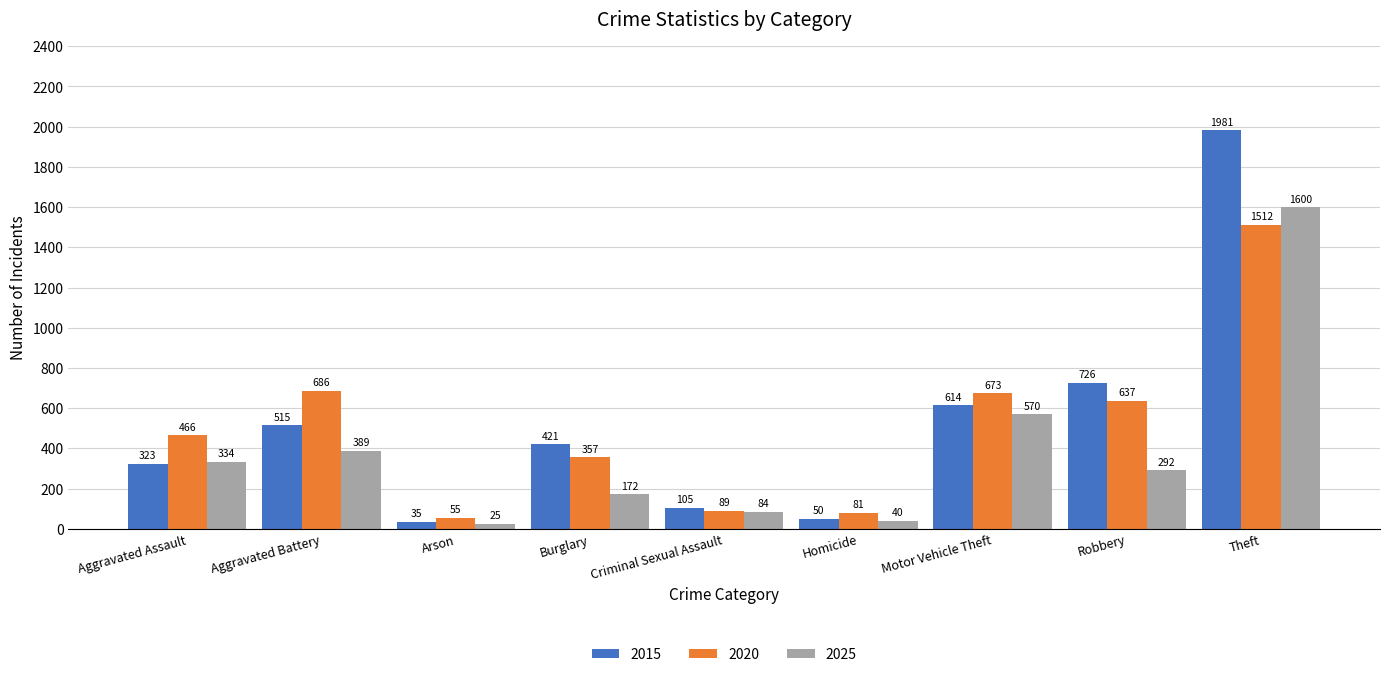

Rank the series by their maximum value, from lowest to highest.

2020, 2025, 2015